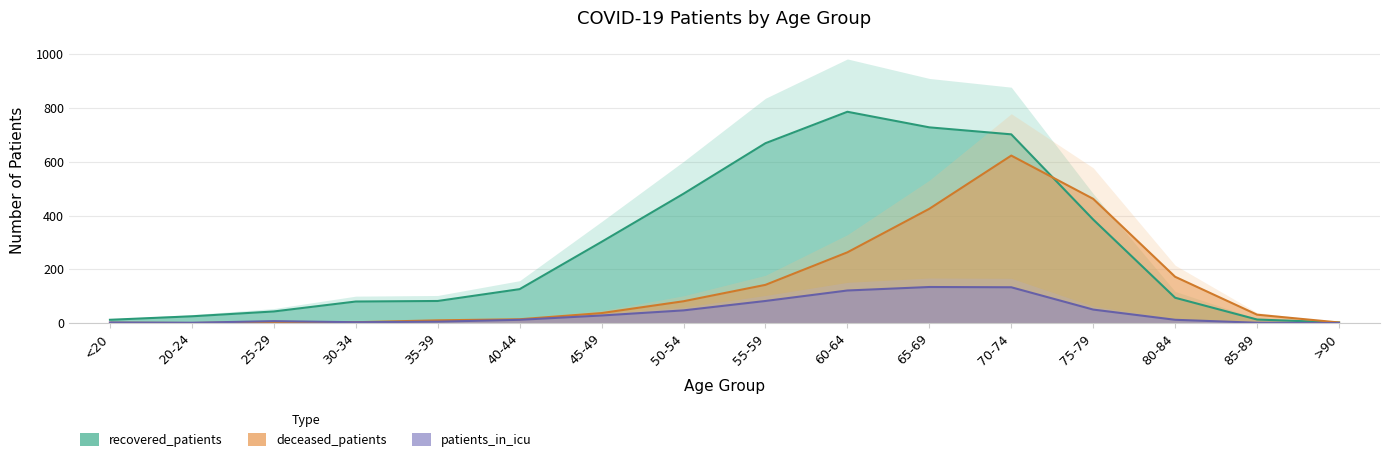

How many interior local peaks does the deceased_patients series have?

1